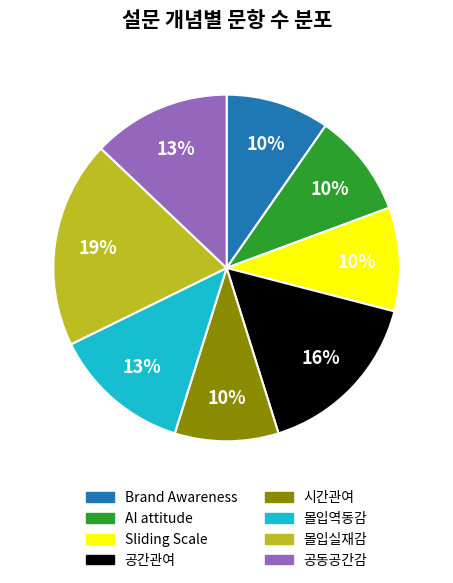

The Sliding Scale slice represents 10% of the pie. True or false?

True